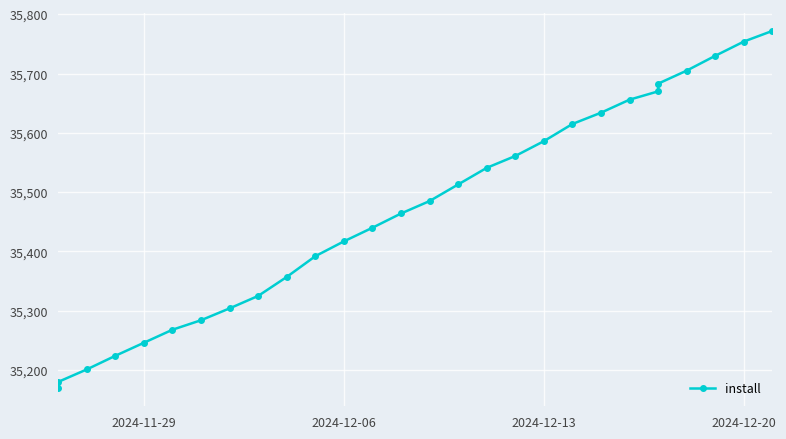

Count the number of values greater than 35485.

13